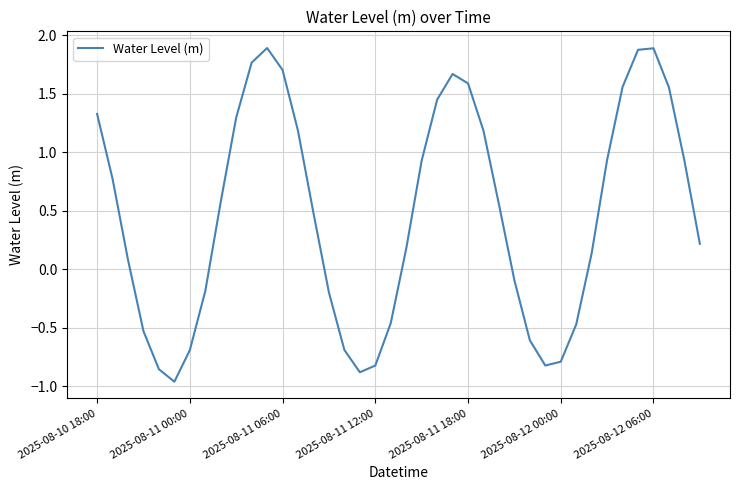

Does the chart have visible grid lines?

Yes